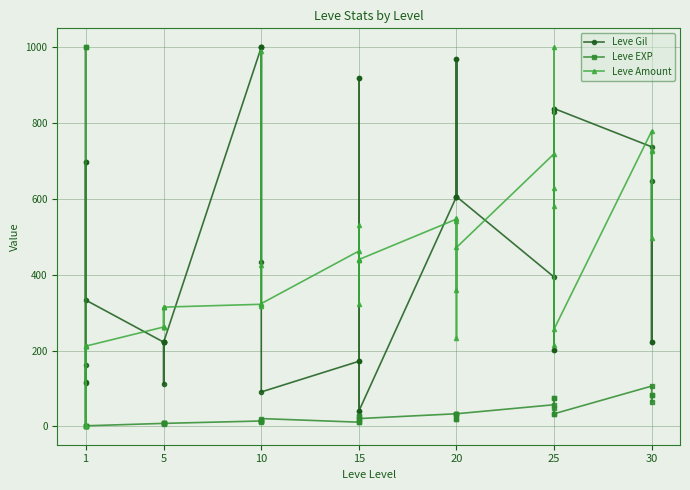

List the series in order of their overall mean, lowest first.

Leve EXP, Leve Amount, Leve Gil